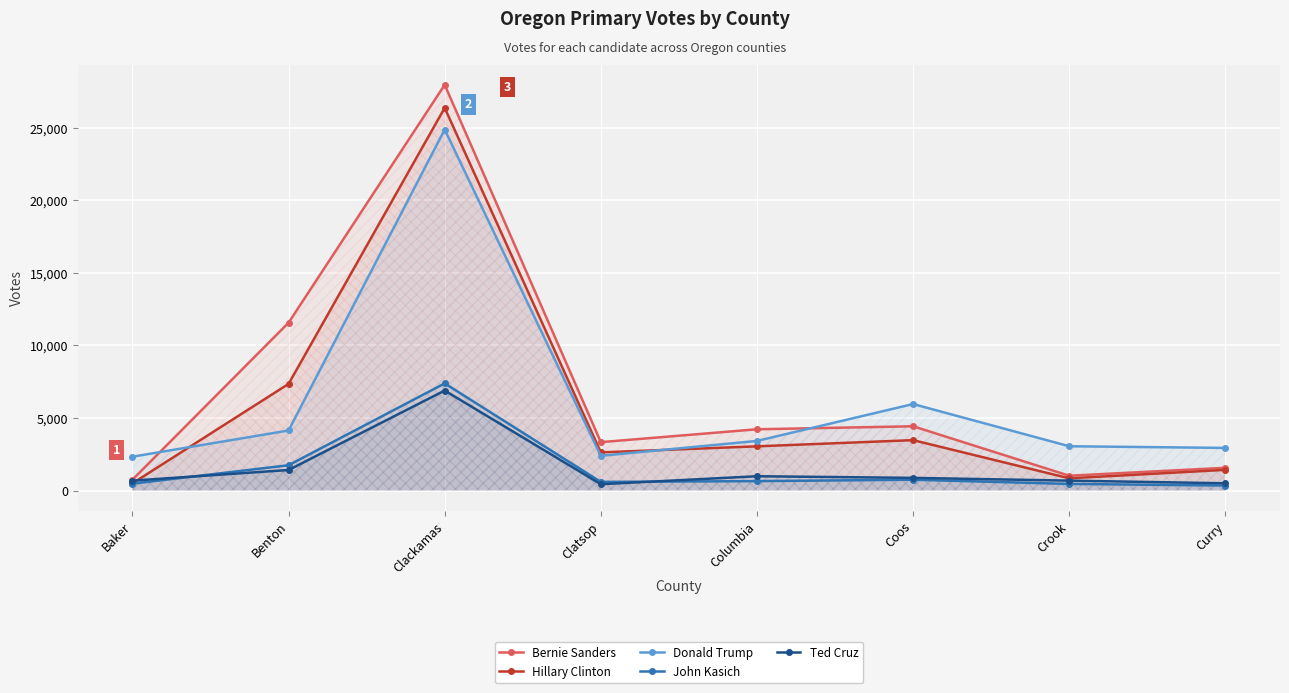

The Bernie Sanders series shows 399 at Curry. True or false?

False